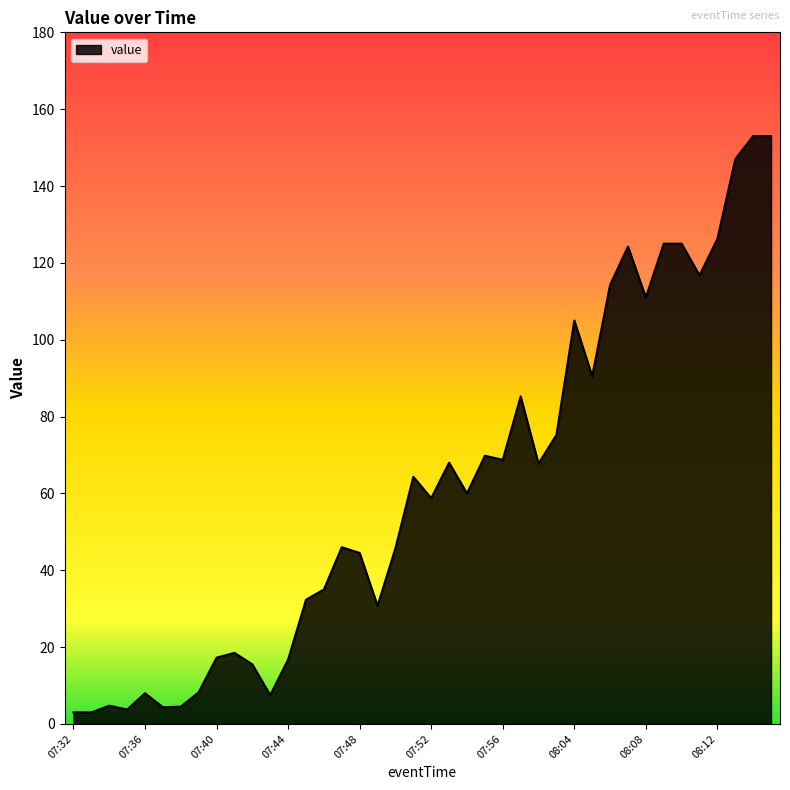

What is the maximum value shown in the chart?

153.0